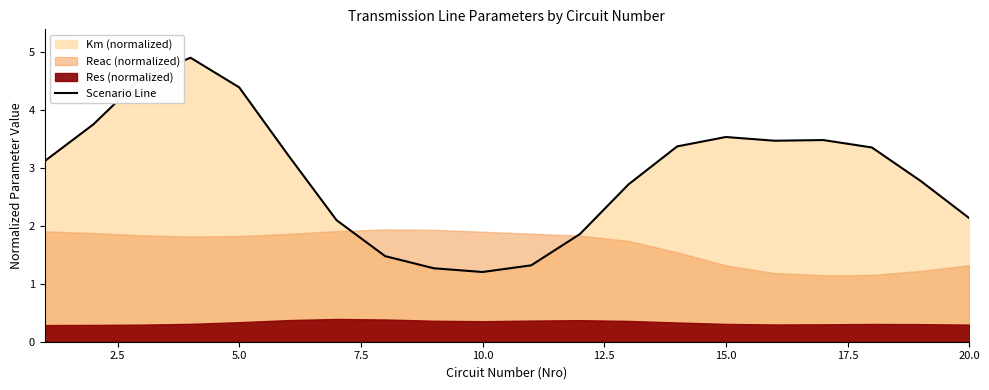

What is the difference between the maximum and minimum values?

3.7